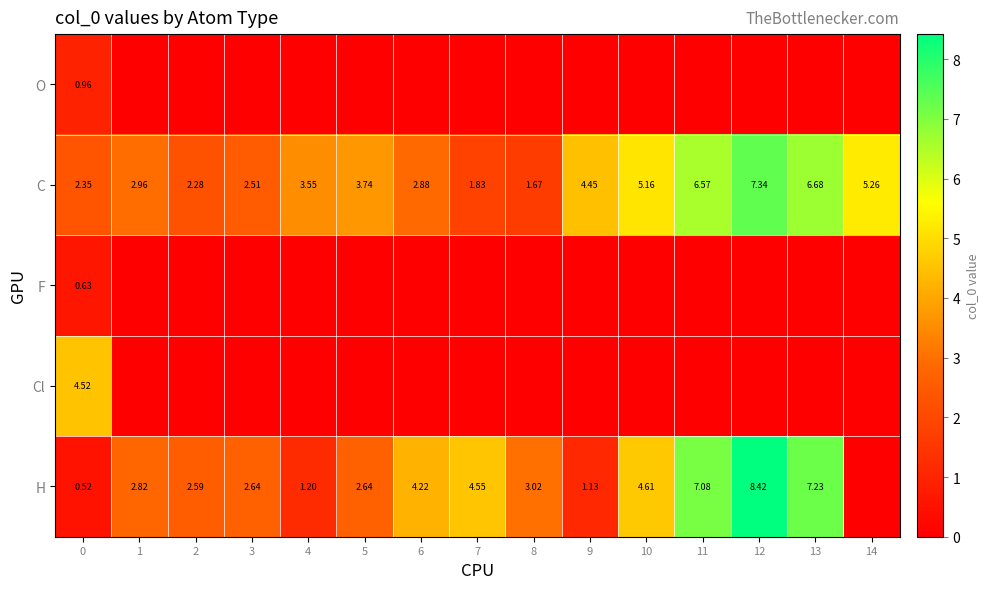

What is the greatest value displayed?

8.4